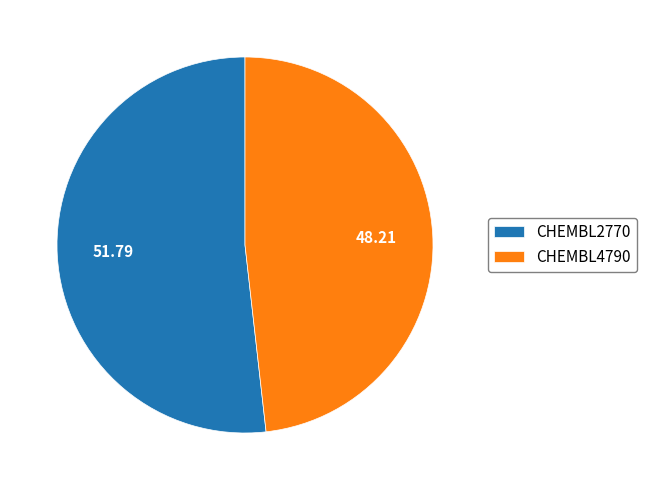

Is it true that CHEMBL2770 is 58% of the pie?

False